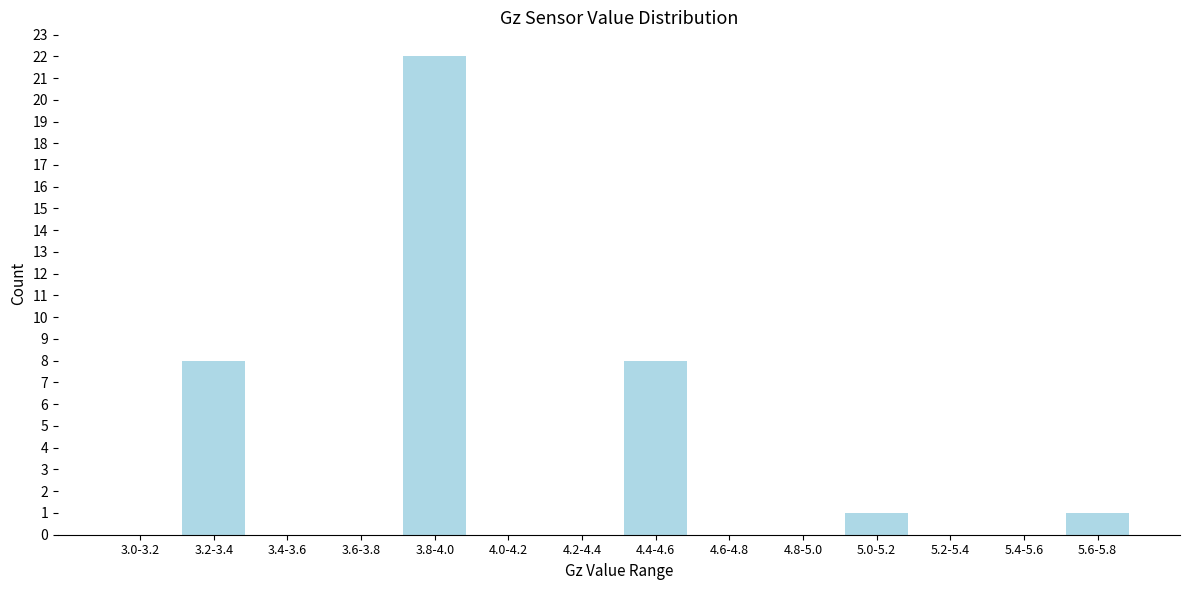

Reading left to right, what are all the values shown in this chart?

3.0-3.2=0	3.2-3.4=8	3.4-3.6=0	3.6-3.8=0	3.8-4.0=22	4.0-4.2=0	4.2-4.4=0	4.4-4.6=8	4.6-4.8=0	4.8-5.0=0	5.0-5.2=1	5.2-5.4=0	5.4-5.6=0	5.6-5.8=1